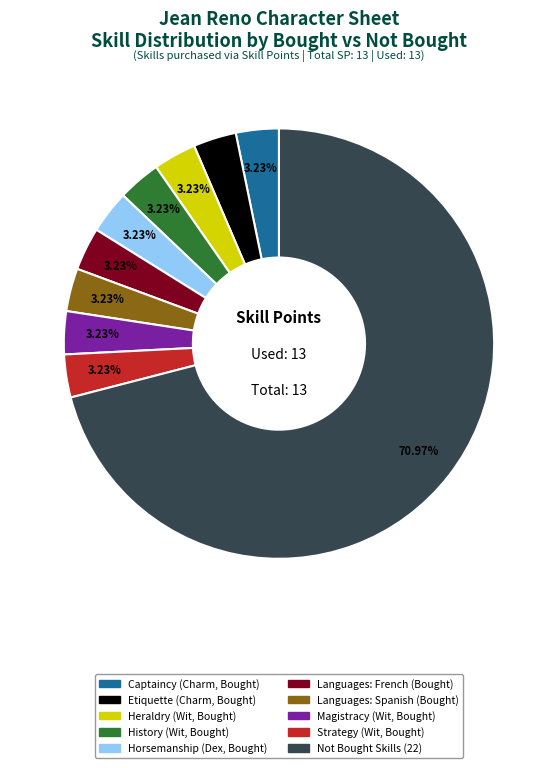

Is there a majority slice in this chart?

Yes